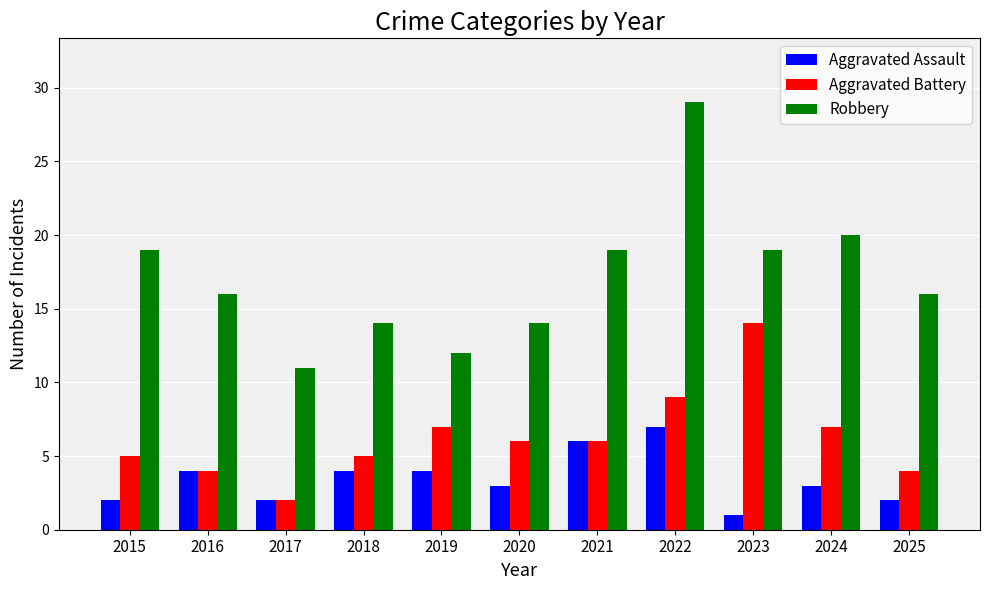

What is the value of the Robbery bar at the 1st from the left?

19